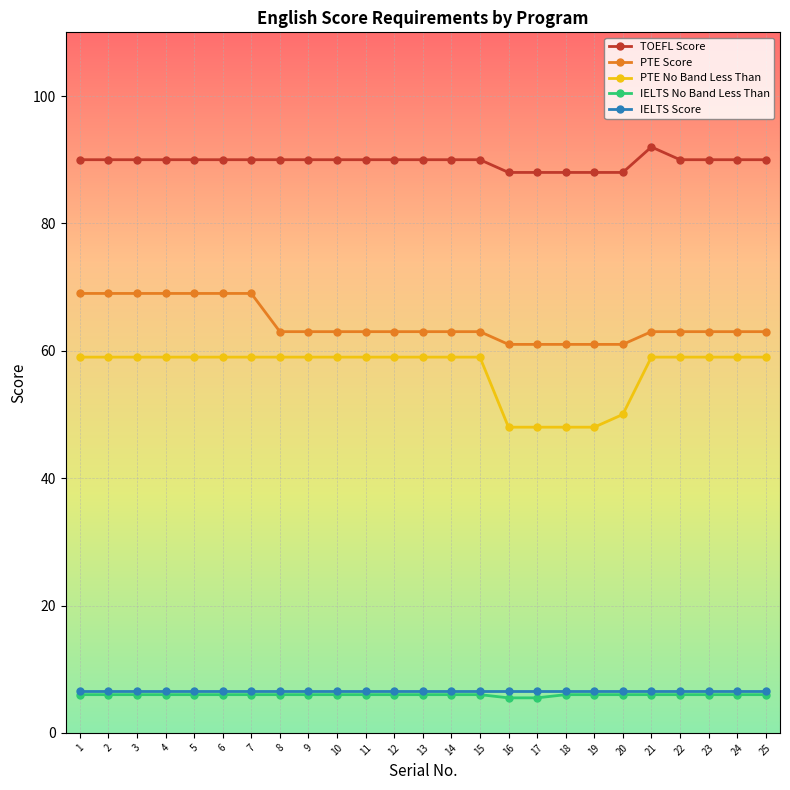

What is the smallest value displayed?

5.5